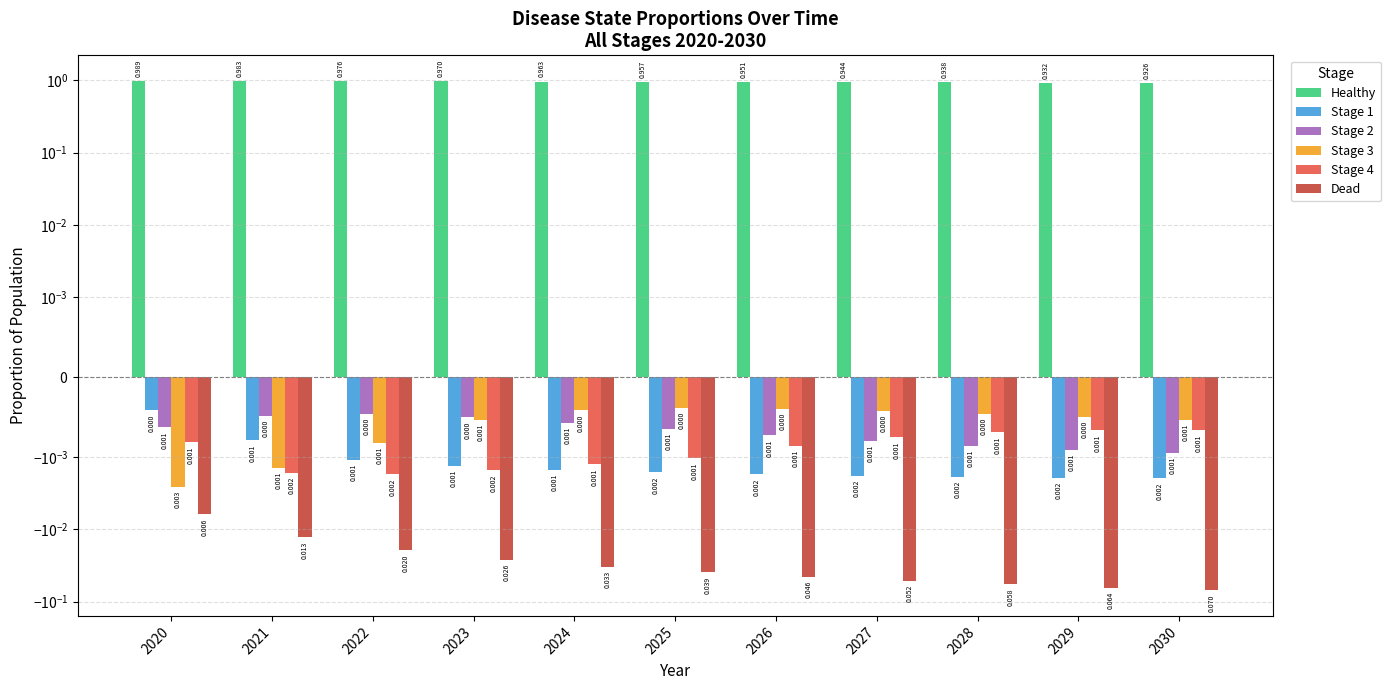

Reading left to right, what are all the values shown in this chart?

Healthy: 2020=1.0	2021=1.0	2022=1.0	2023=1.0	2024=1.0	2025=1.0	2026=1.0	2027=0.9	2028=0.9	2029=0.9	2030=0.9
Stage 1: 2020=-0.0	2021=-0.0	2022=-0.0	2023=-0.0	2024=-0.0	2025=-0.0	2026=-0.0	2027=-0.0	2028=-0.0	2029=-0.0	2030=-0.0
Stage 2: 2020=-0.0	2021=-0.0	2022=-0.0	2023=-0.0	2024=-0.0	2025=-0.0	2026=-0.0	2027=-0.0	2028=-0.0	2029=-0.0	2030=-0.0
Stage 3: 2020=-0.0	2021=-0.0	2022=-0.0	2023=-0.0	2024=-0.0	2025=-0.0	2026=-0.0	2027=-0.0	2028=-0.0	2029=-0.0	2030=-0.0
Stage 4: 2020=-0.0	2021=-0.0	2022=-0.0	2023=-0.0	2024=-0.0	2025=-0.0	2026=-0.0	2027=-0.0	2028=-0.0	2029=-0.0	2030=-0.0
Dead: 2020=-0.0	2021=-0.0	2022=-0.0	2023=-0.0	2024=-0.0	2025=-0.0	2026=-0.0	2027=-0.1	2028=-0.1	2029=-0.1	2030=-0.1